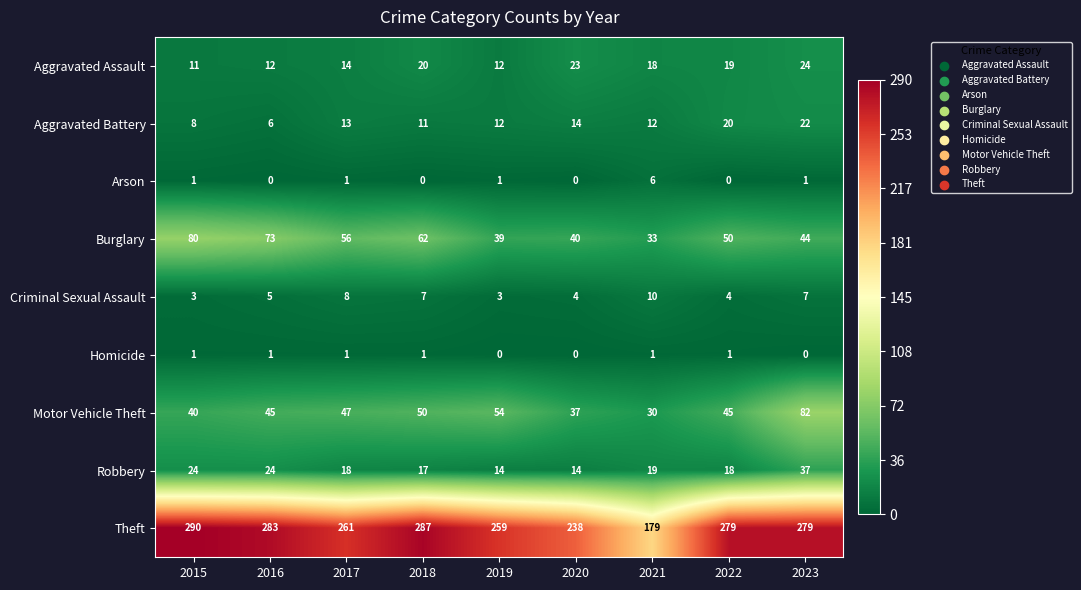

Which series has the largest range (max minus min)?

Theft